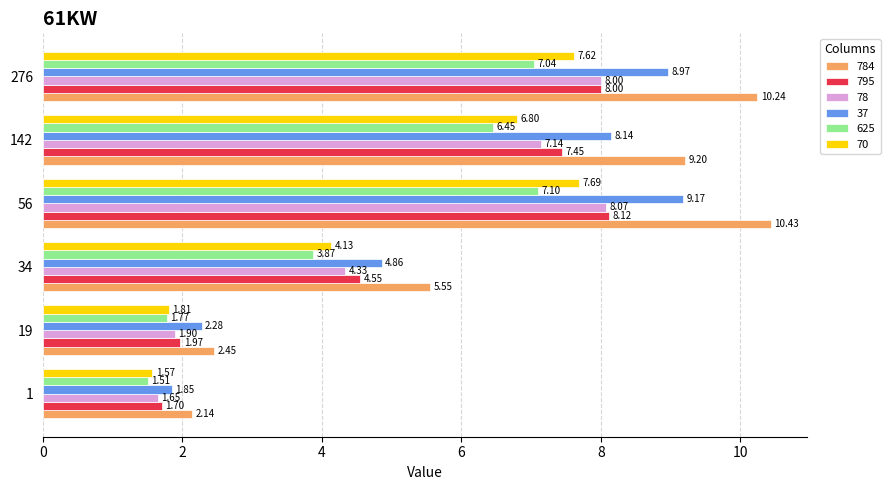

At which category is the sum across all series the highest?

56